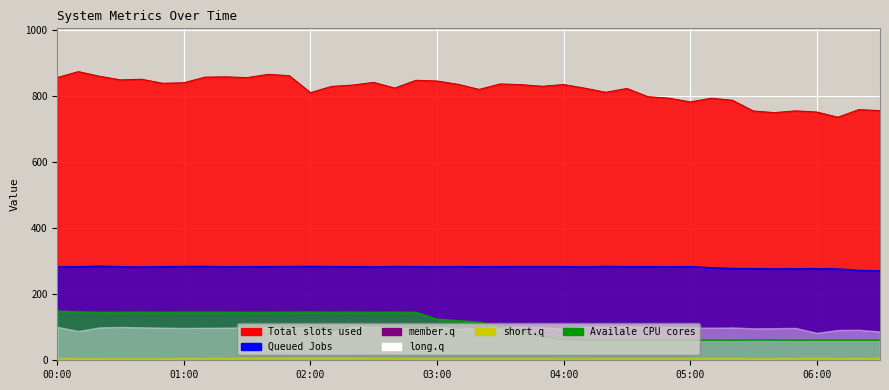

At which label does col_3 first exceed 282?

00:00